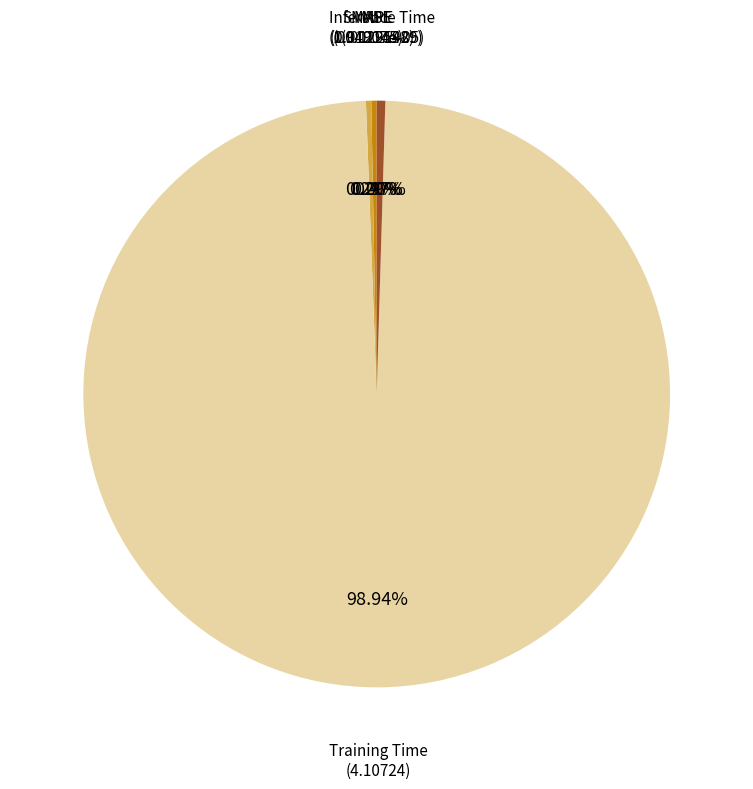

Which slice is the largest?

Training Time